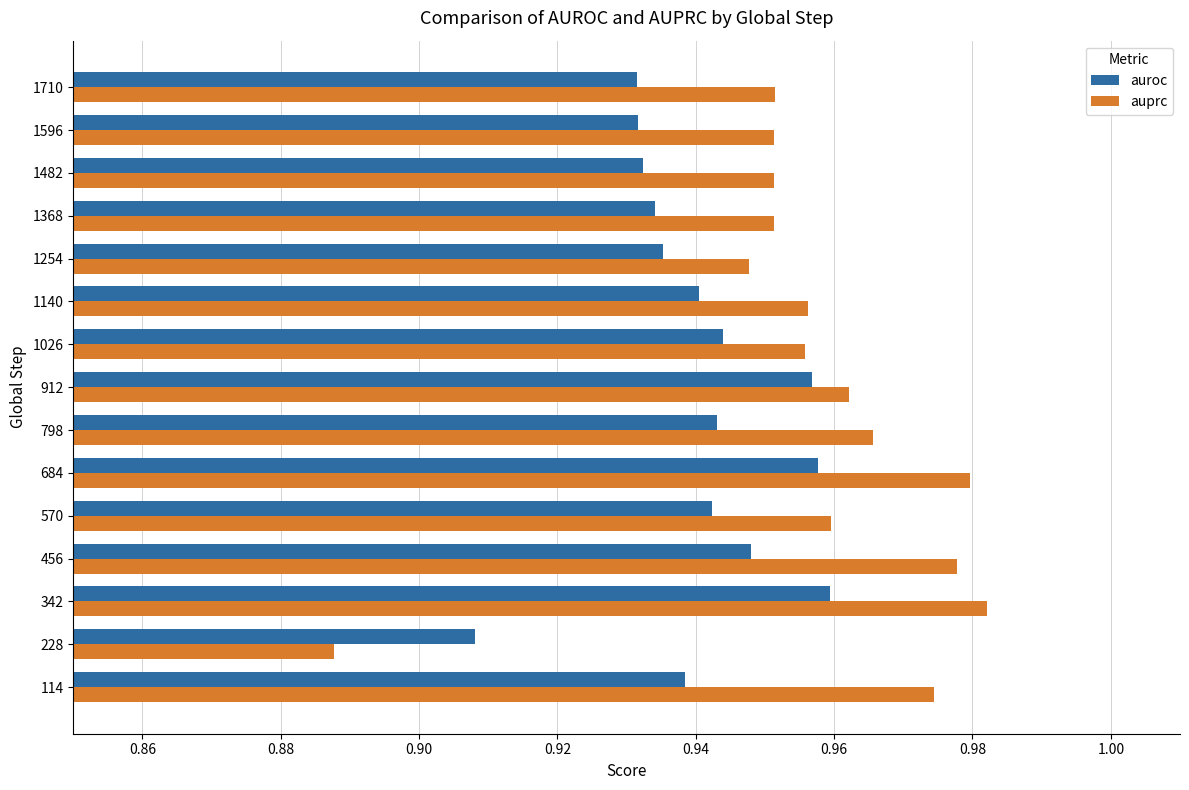

Between 114 and 342, which series saw the biggest shift?

auroc